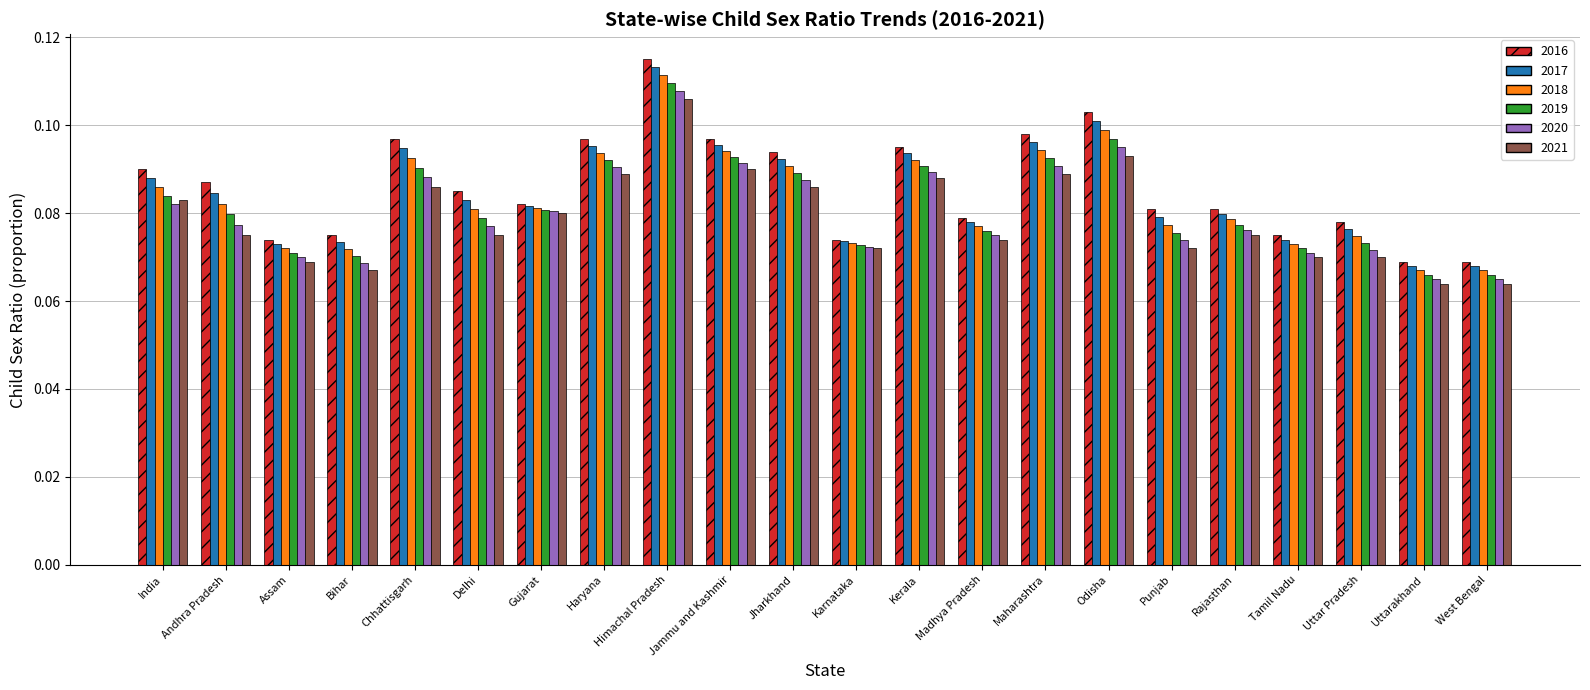

Is the value of 2018 at Madhya Pradesh greater than the value of 2017 at Karnataka?

Yes